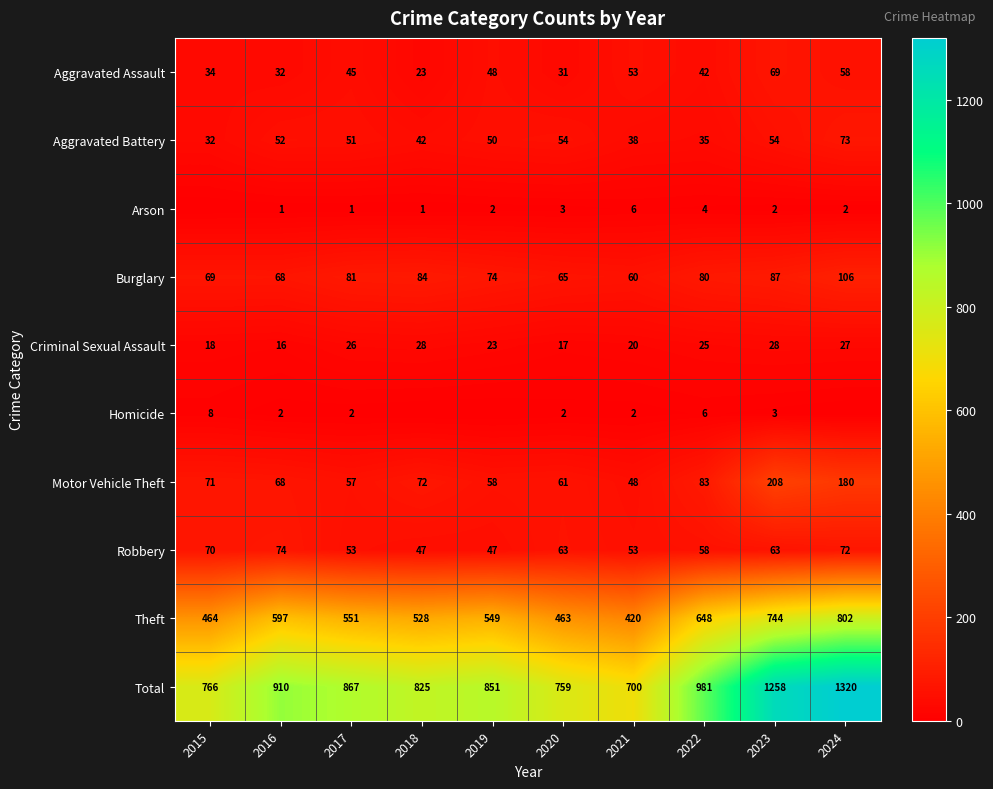

Rank the series at 2017 from highest to lowest value.

Total, Theft, Burglary, Motor Vehicle Theft, Robbery, Aggravated Battery, Aggravated Assault, Criminal Sexual Assault, Homicide, Arson